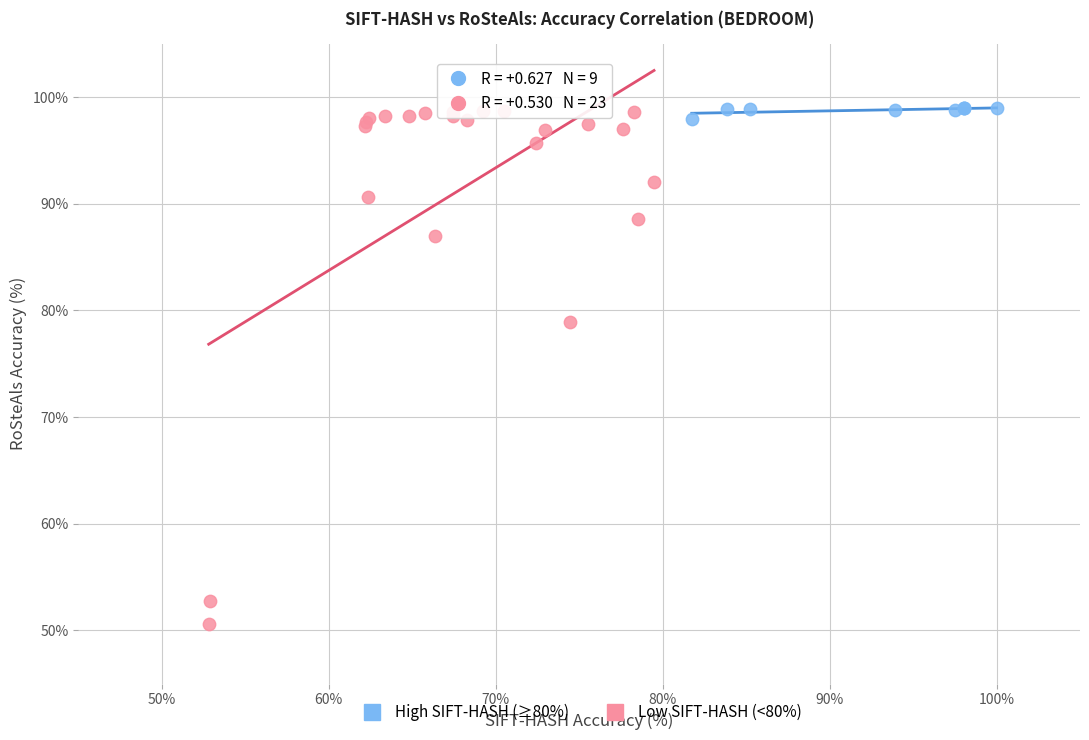

Which series reaches the minimum Y coordinate?

Low SIFT-HASH (<80%)